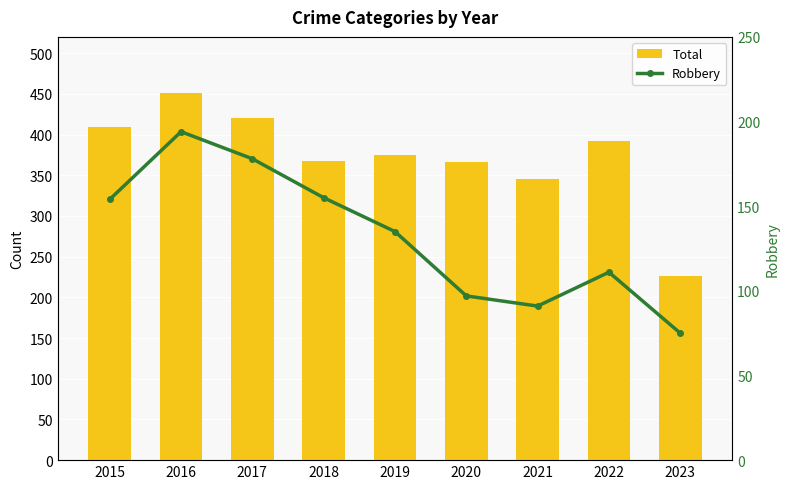

At which label does Total reach its minimum?

2023